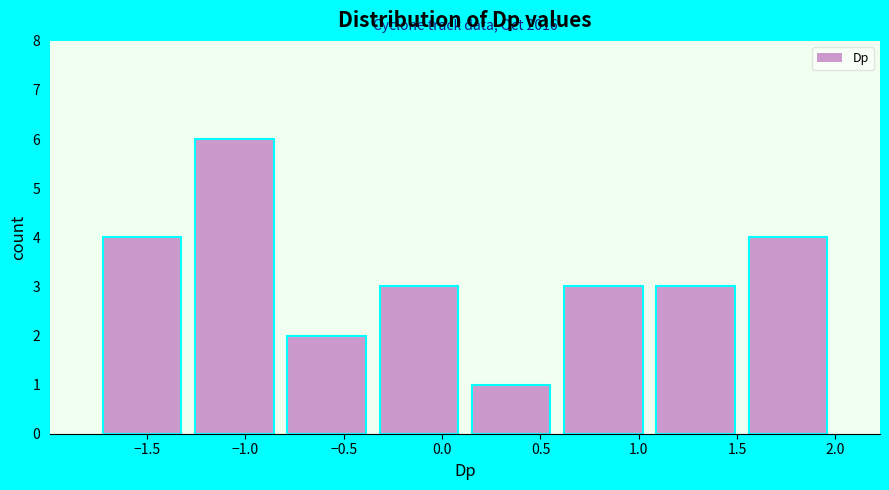

Over which range of the x-axis is the bar tallest?

-1.30 to -0.80